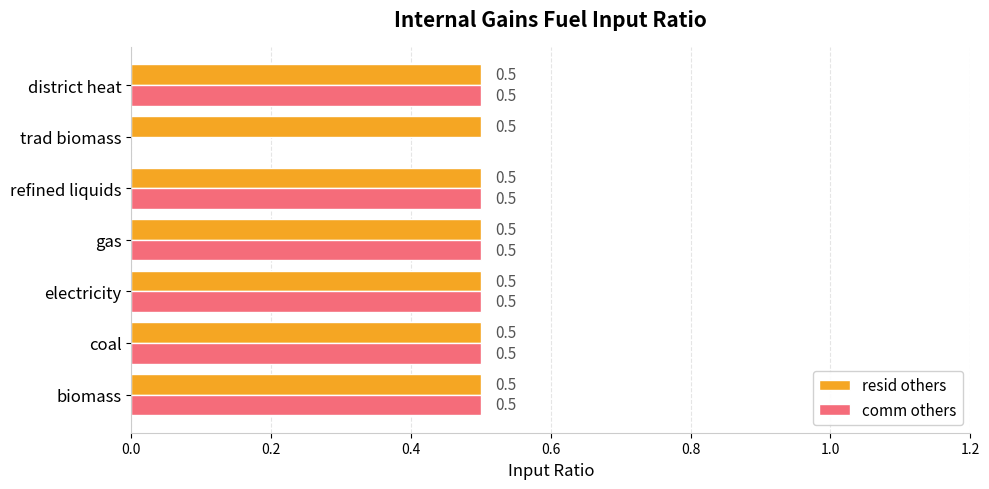

Is the value of resid others at biomass greater than the value of comm others at trad biomass?

Yes